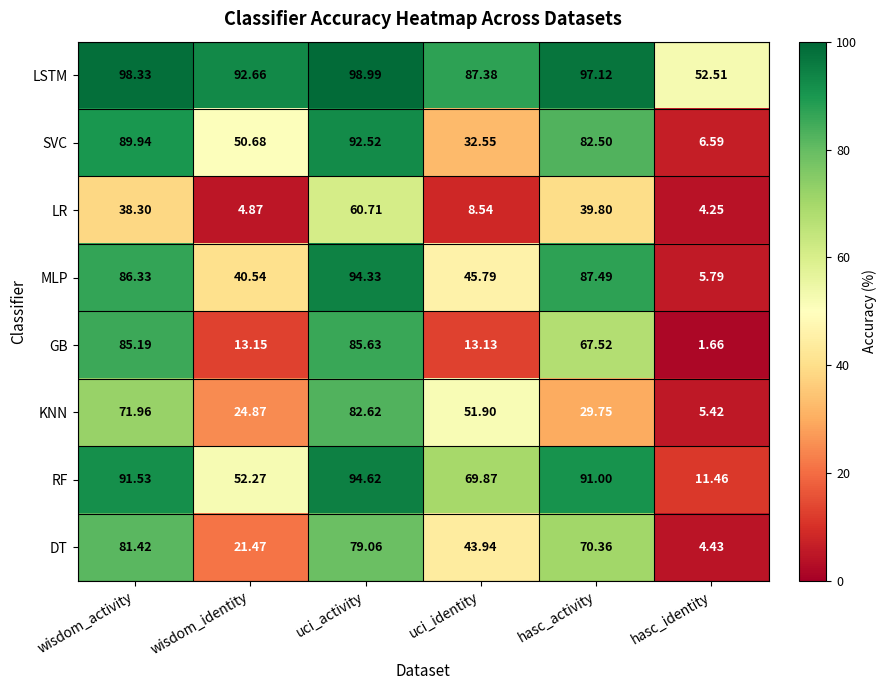

At which category is the sum across all series the highest?

uci_activity